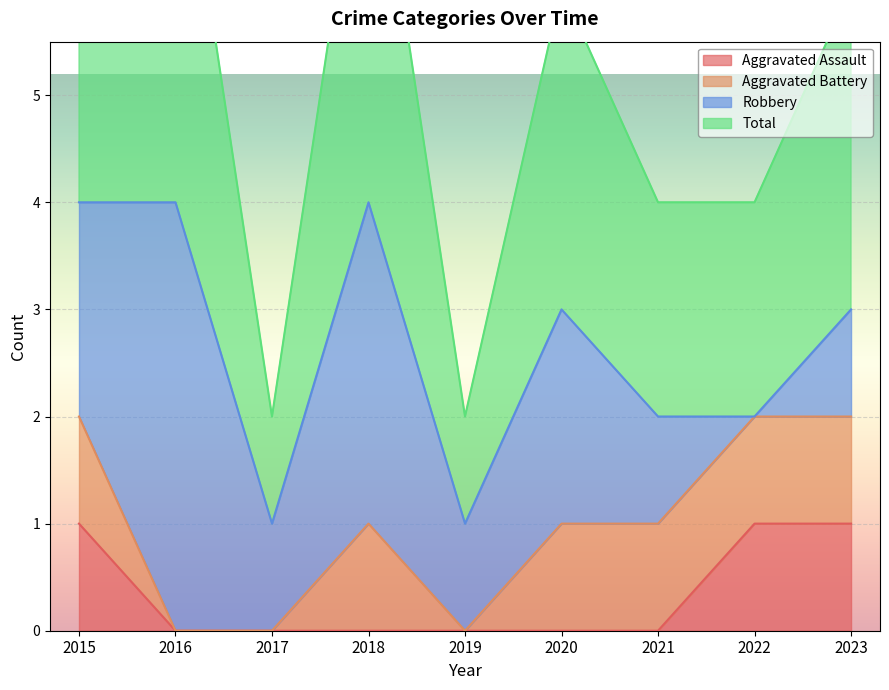

True or false: Aggravated Assault has more than 0 interior local peaks.

False